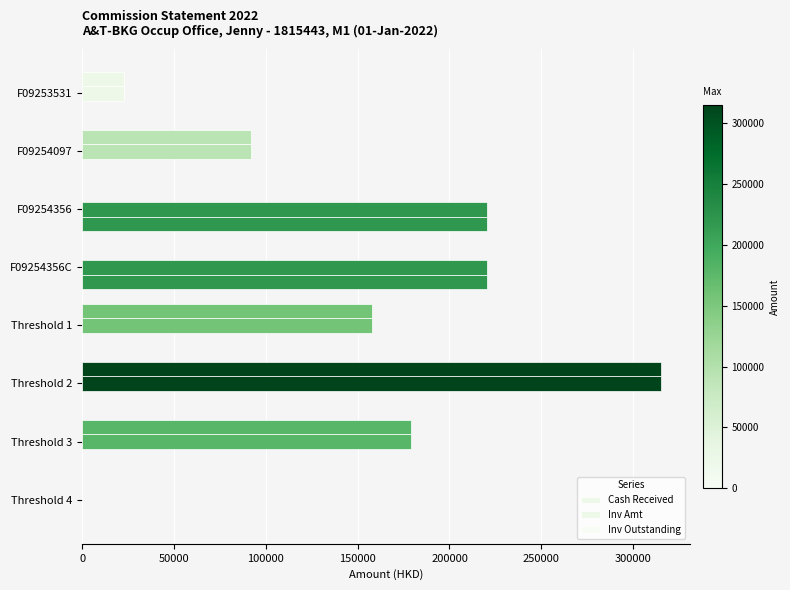

What is the difference between the second highest and second lowest values in the Inv Outstanding series?

220386.7